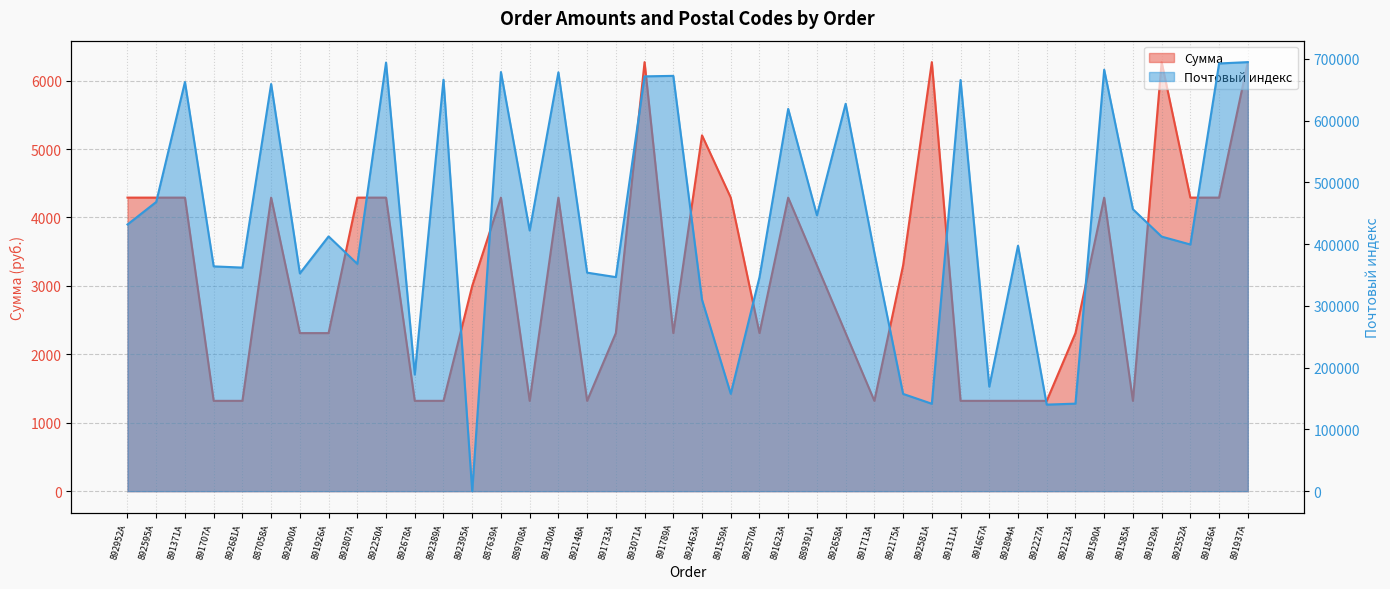

How many interior local peaks does the Почтовый индекс series have?

13